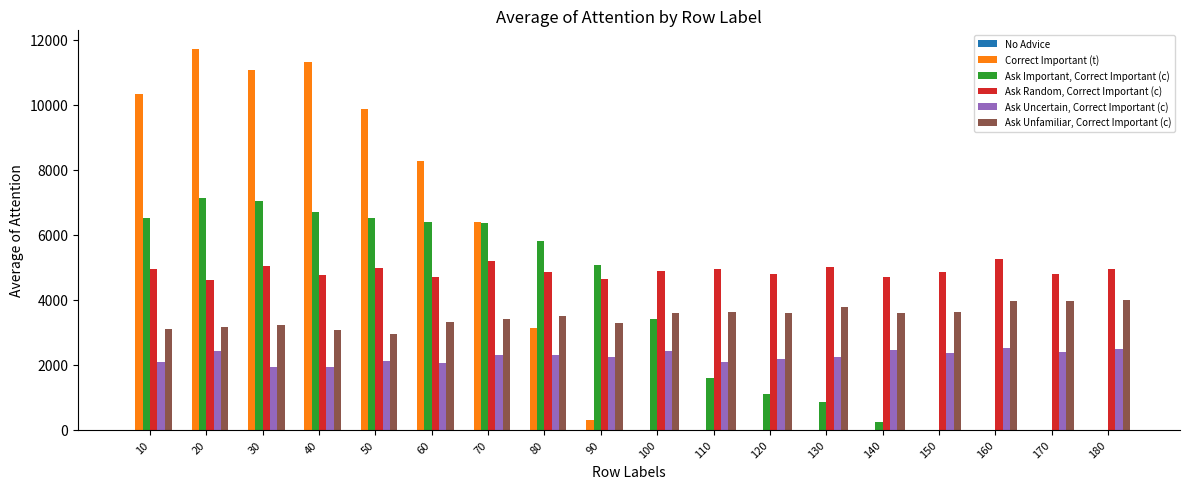

What is the maximum value shown in the chart?

11707.9